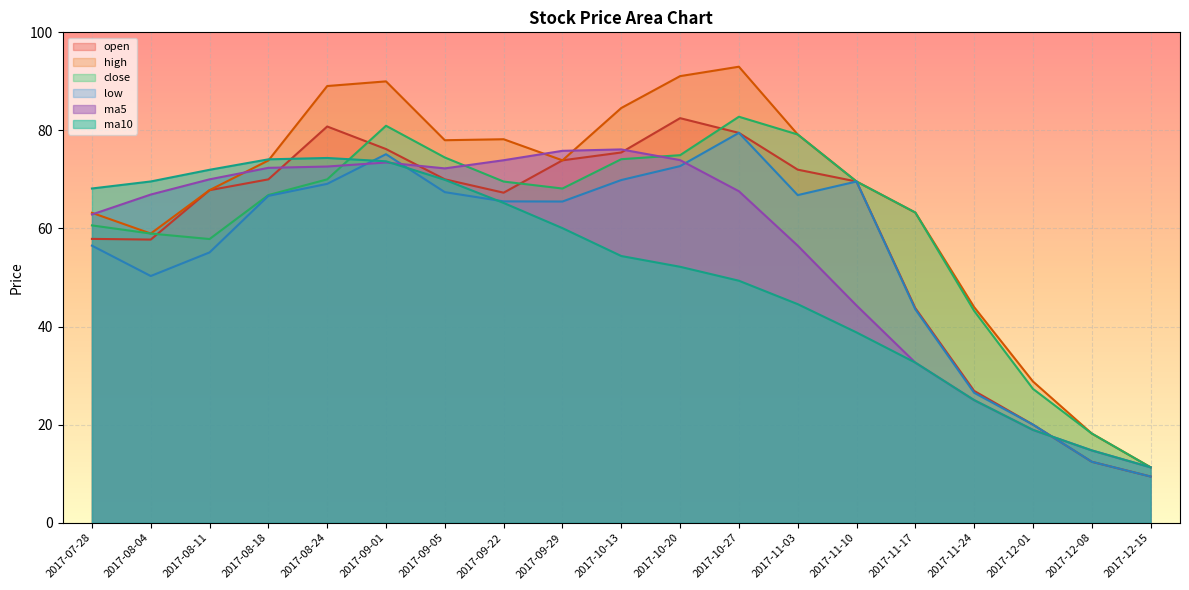

List the series in order of their peak value, highest first.

high, close, open, low, ma5, ma10